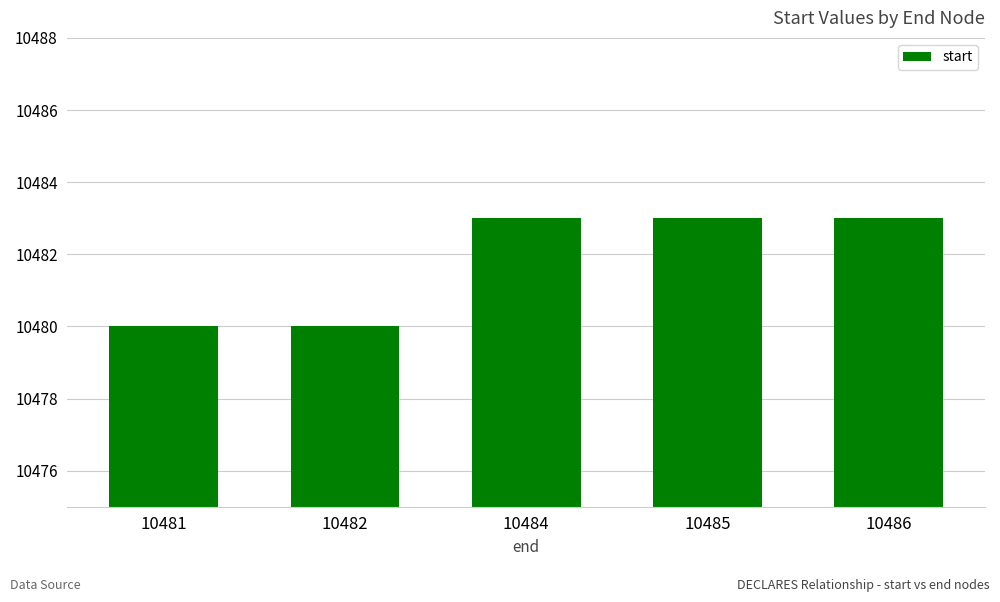

Reading right to left, list all the values displayed in this chart.

10483	10483	10483	10480	10480